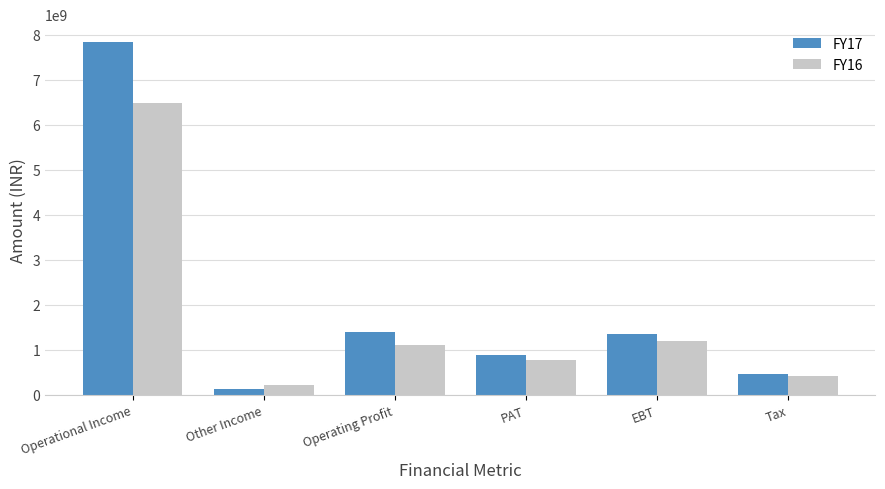

Where does the FY17 series first go above 1362106442?

Operational Income